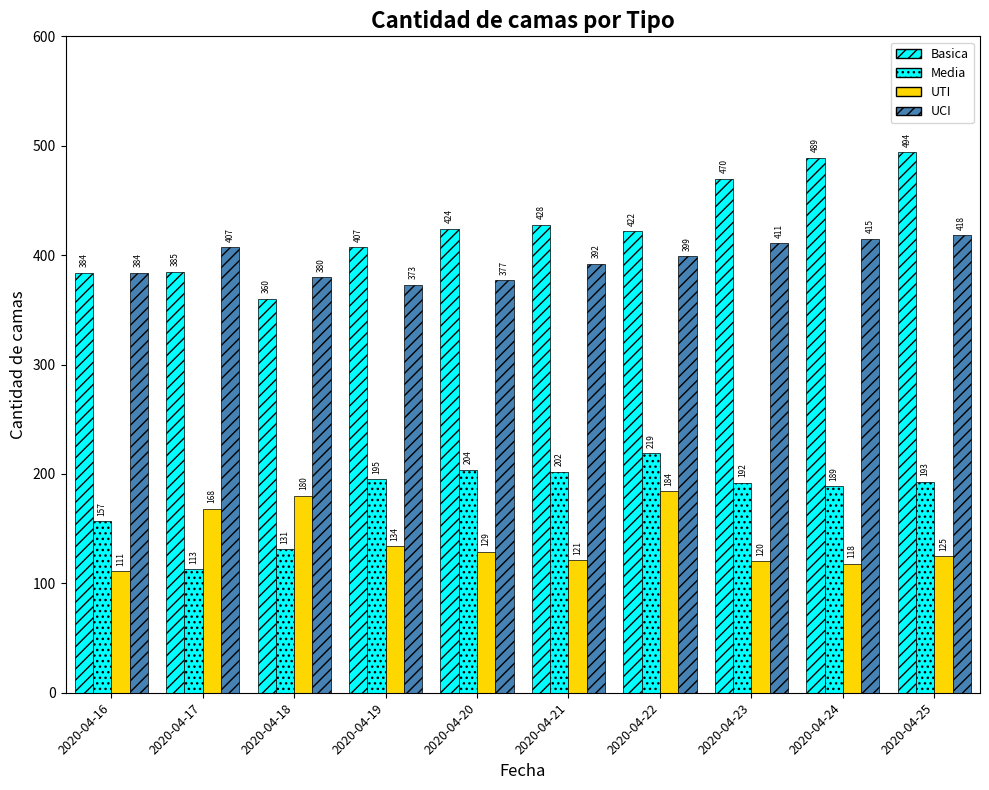

Does the chart contain stacked bars?

No